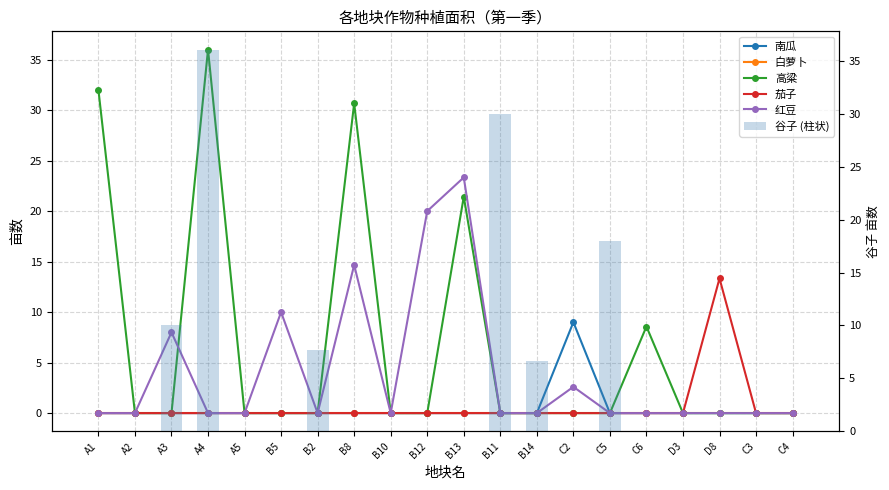

Reading left to right, extract all data points from this chart.

南瓜: 0.0	0.0	0.0	0.0	0.0	0.0	0.0	0.0	0.0	0.0	0.0	0.0	0.0	9.0	0.0	0.0	0.0	0.0	0.0	0.0
白萝卜: 0.0	0.0	0.0	0.0	0.0	0.0	0.0	0.0	0.0	0.0	0.0	0.0	0.0	0.0	0.0	0.0	0.0	0.0	0.0	0.0
高粱: 32.0	0.0	0.0	36.0	0.0	0.0	0.0	30.7	0.0	0.0	21.4	0.0	0.0	0.0	0.0	8.6	0.0	0.0	0.0	0.0
茄子: 0.0	0.0	0.0	0.0	0.0	0.0	0.0	0.0	0.0	0.0	0.0	0.0	0.0	0.0	0.0	0.0	0.0	13.3	0.0	0.0
红豆: 0.0	0.0	8.0	0.0	0.0	10.0	0.0	14.7	0.0	20.0	23.3	0.0	0.0	2.6	0.0	0.0	0.0	0.0	0.0	0.0
谷子 (柱状): 0.0	0.0	10.0	36.0	0.0	0.0	7.7	0.0	0.0	0.0	0.0	30.0	6.7	0.0	18.0	0.0	0.0	0.0	0.0	0.0